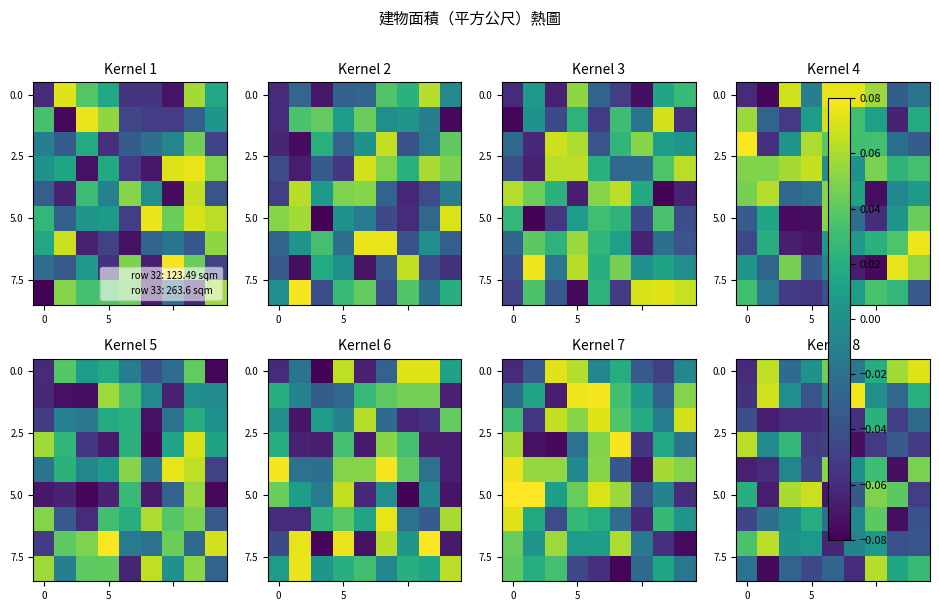

Between 7 and 2, which is larger?

7